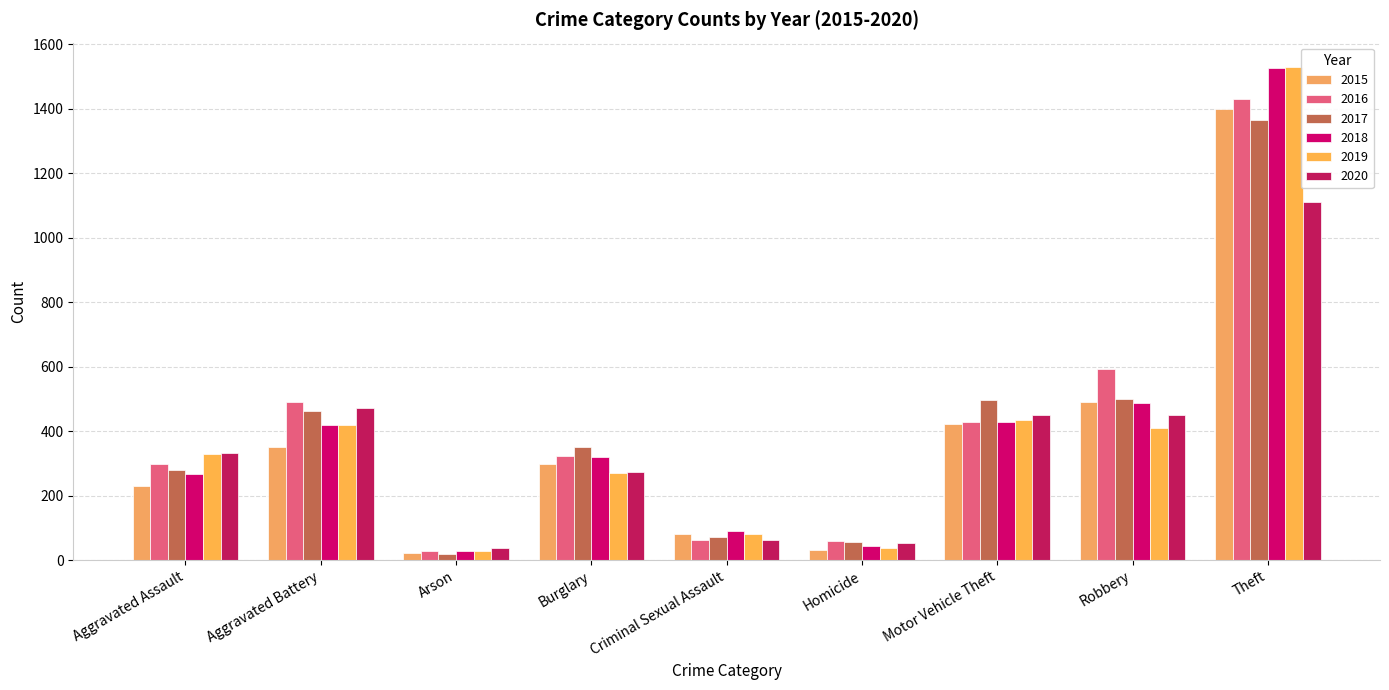

Which category has the lowest value in the 2020 series?

Arson